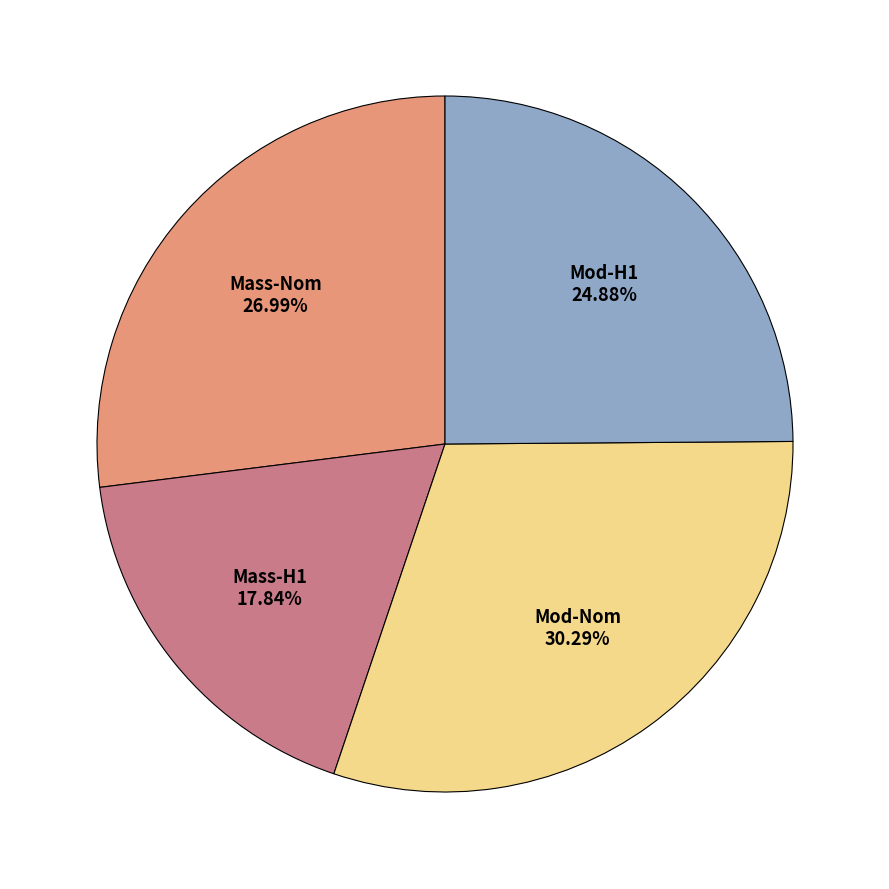

Is there any slice that represents more than half of the pie?

No